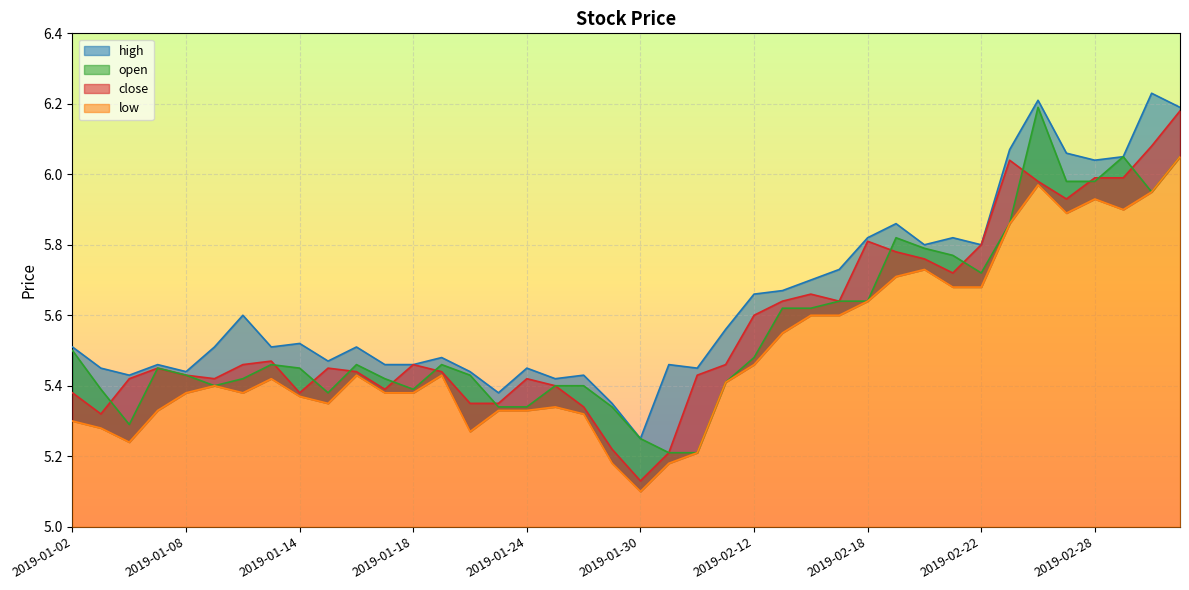

What is the maximum value shown in the chart?

6.2